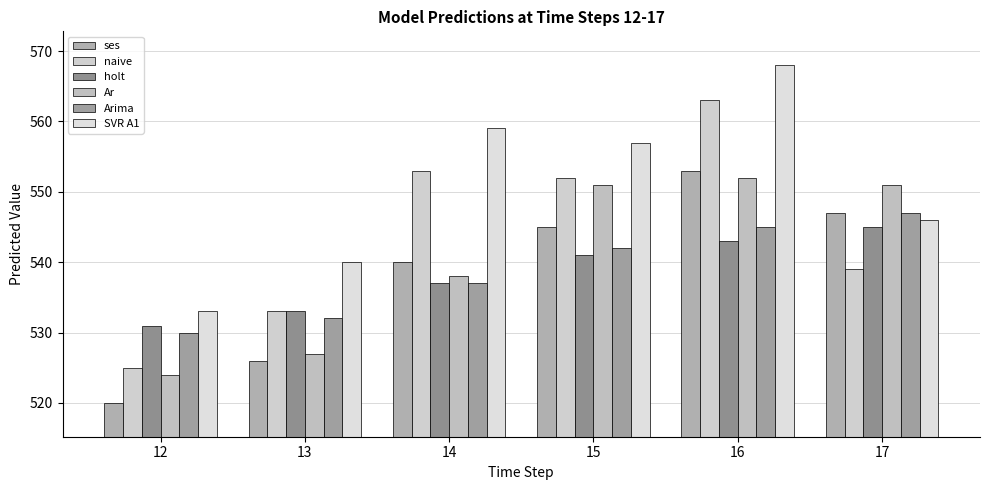

What is the sum of all SVR A1 values?

3303